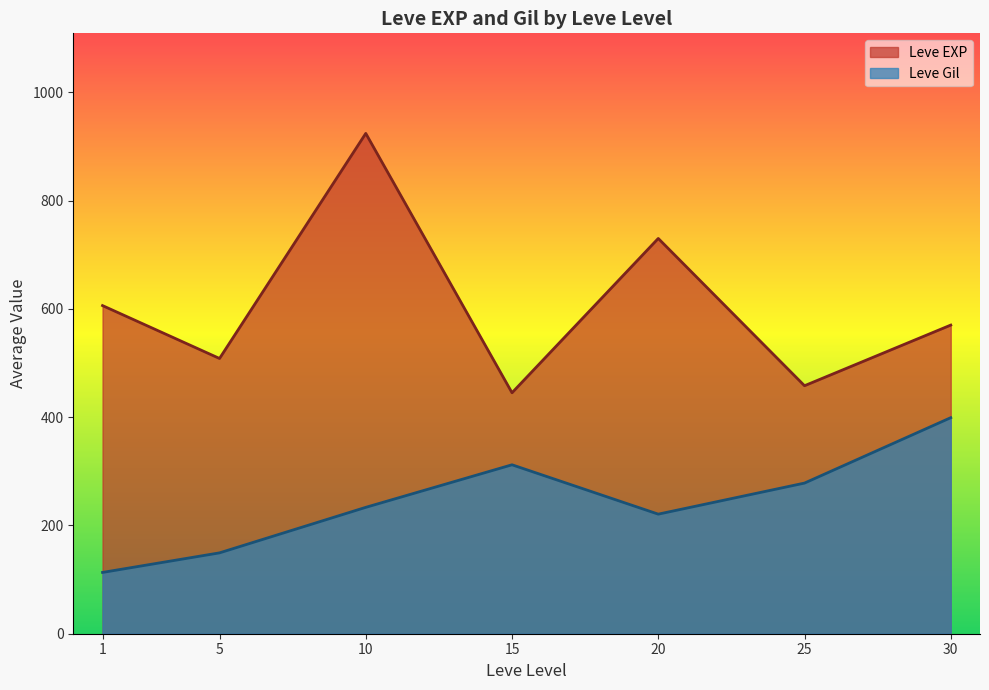

How many interior local valleys does the Leve EXP series have?

3